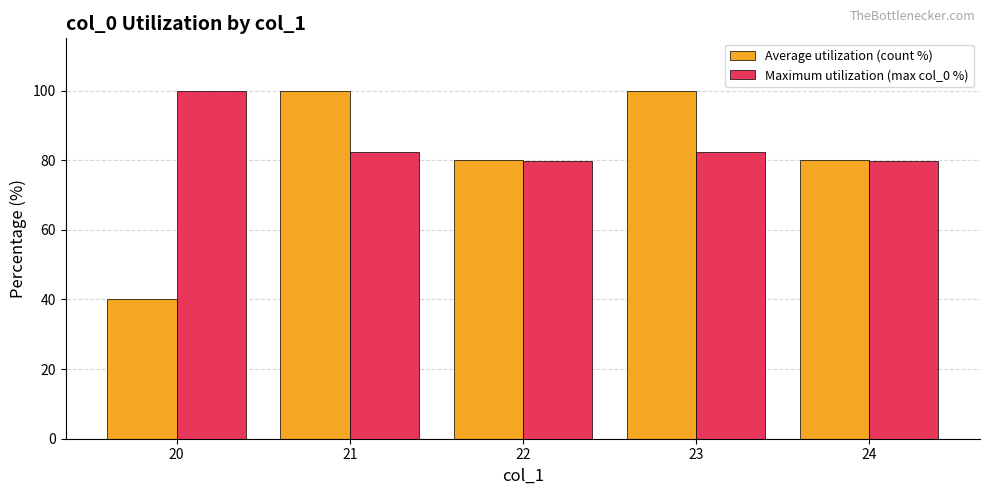

How many distinct data groups are displayed?

2